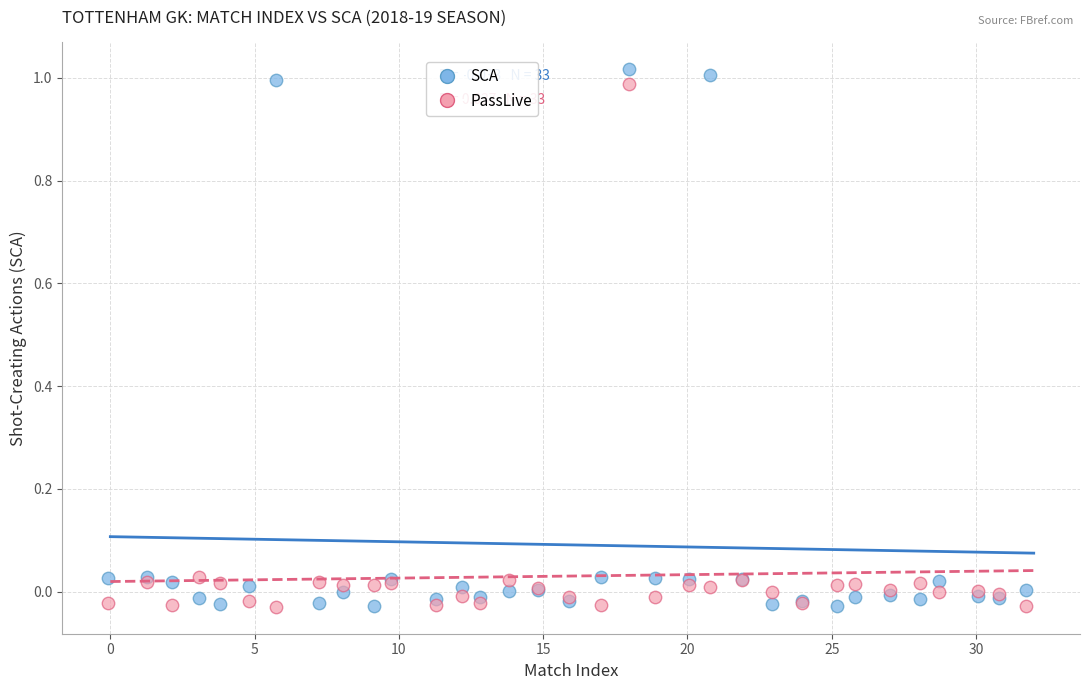

Which series has the widest spread of Y values?

SCA